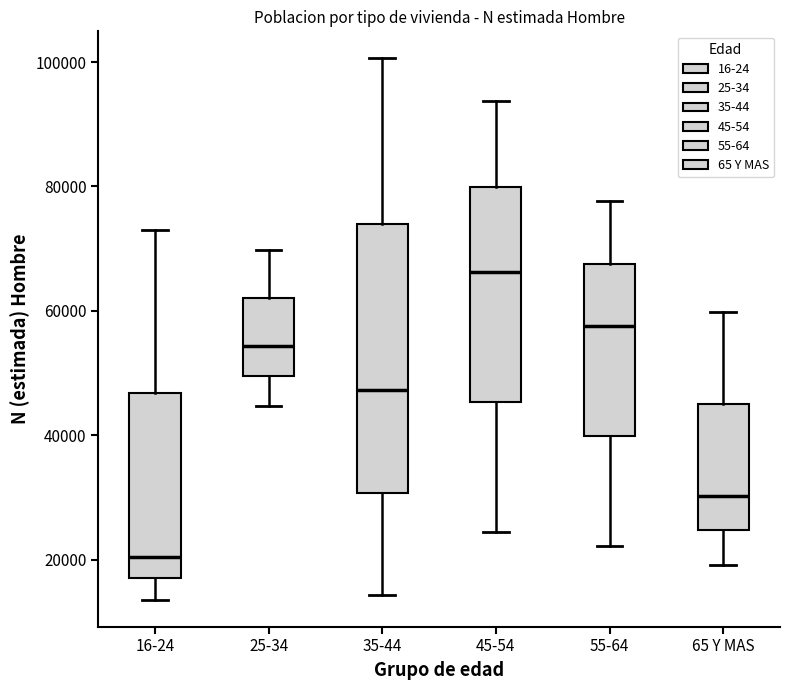

Where does the upper whisker of the box for 35-44 end on the y-axis? The values are not printed on the chart, so give them approximately, as read against the axis.

100000